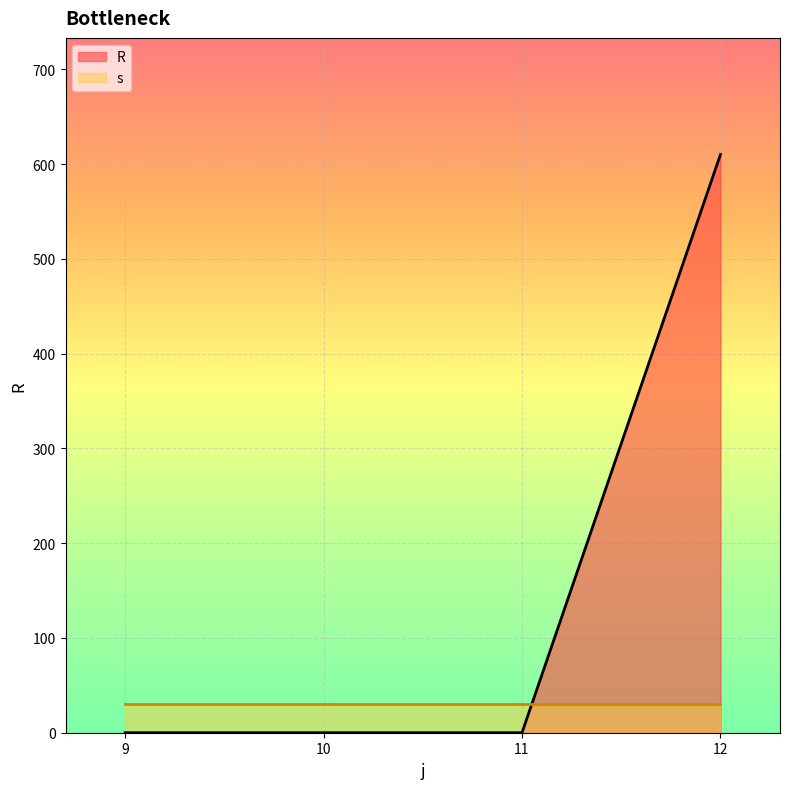

How many distinct data groups are displayed?

2